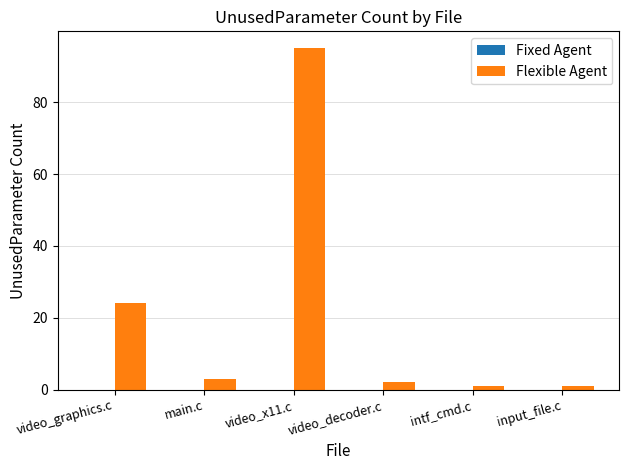

How many bars are there in total?

6